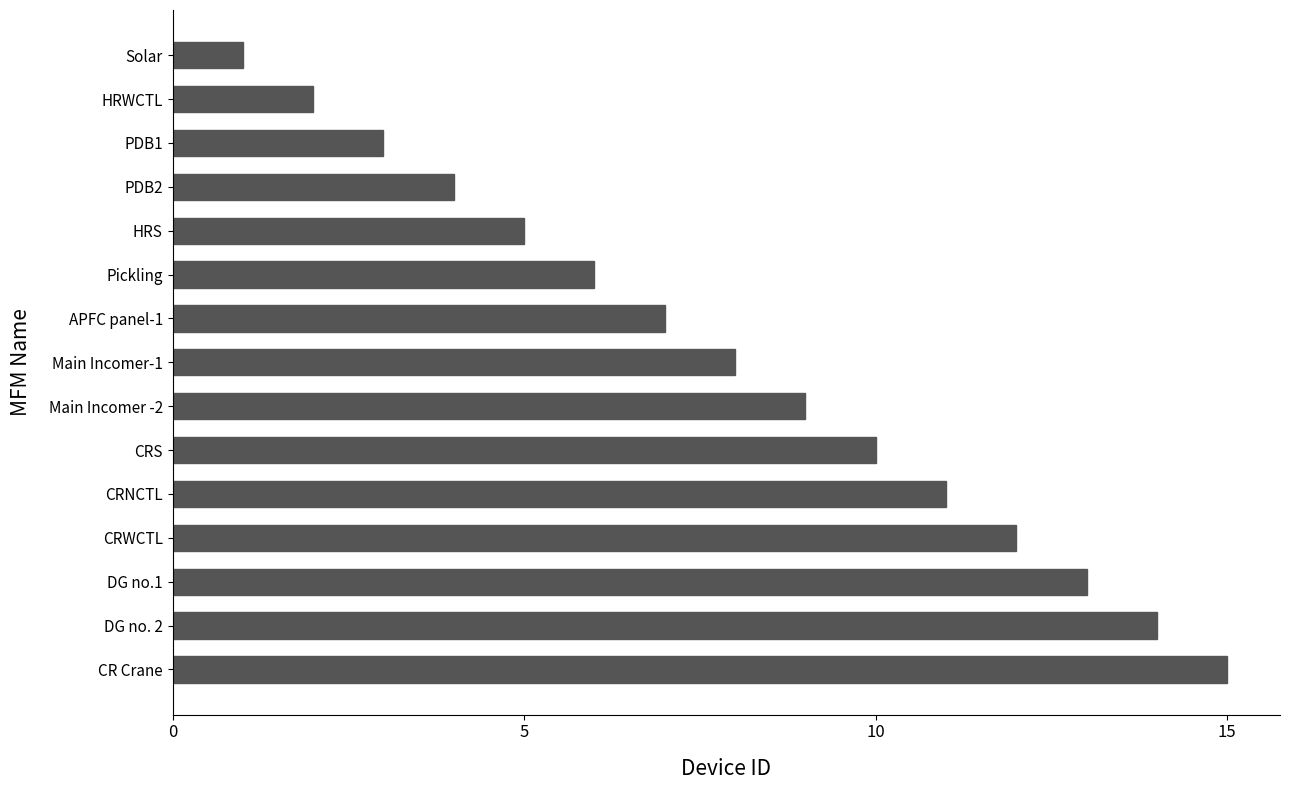

How many series are shown in this chart?

1